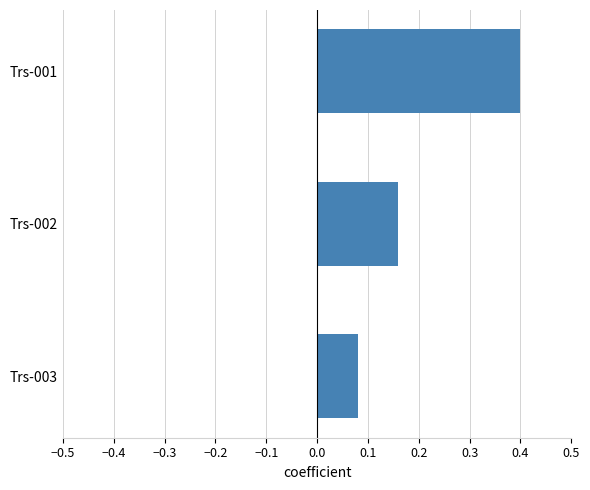

Which label corresponds to the largest value in the chart?

Trs-001